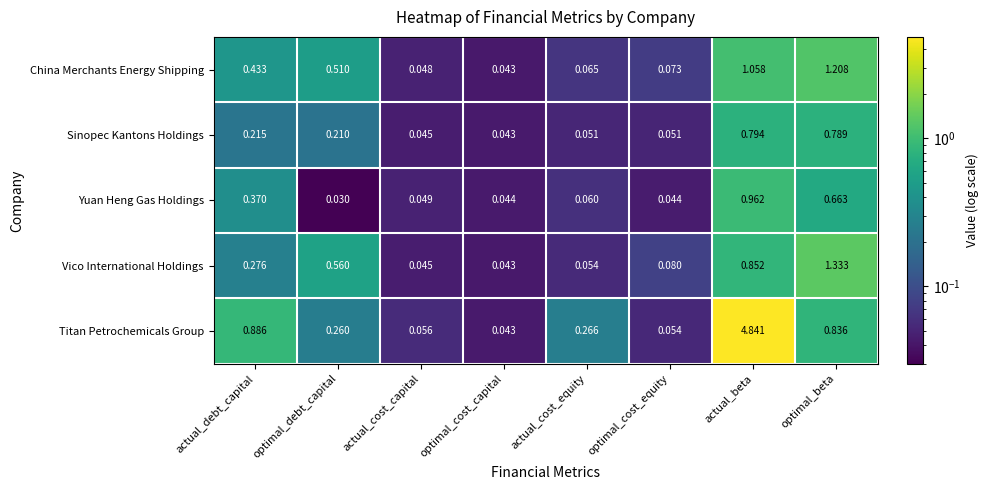

At which category is the sum across all series the highest?

actual_beta